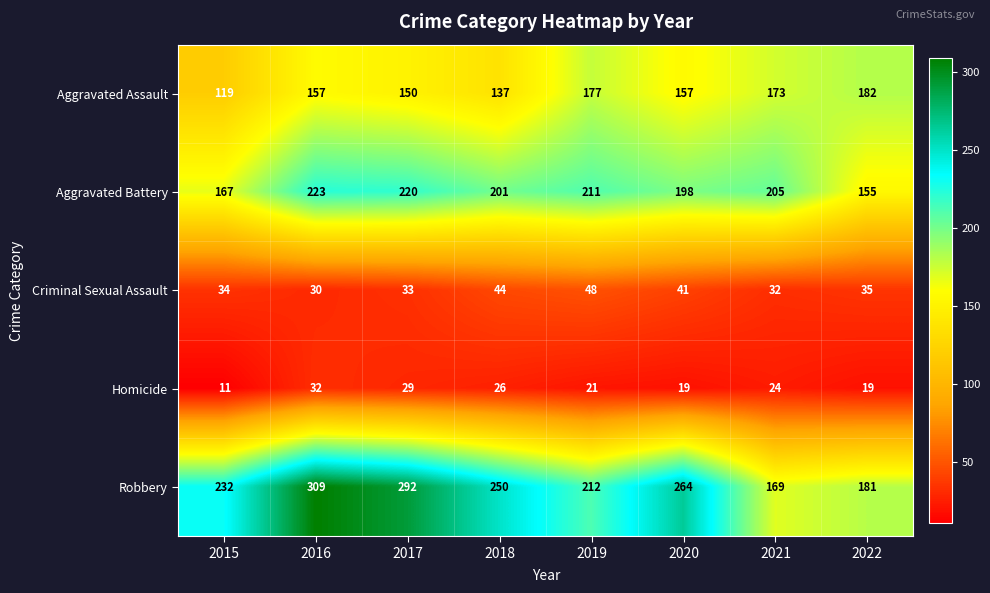

What is the total value across all series at 2021?

603